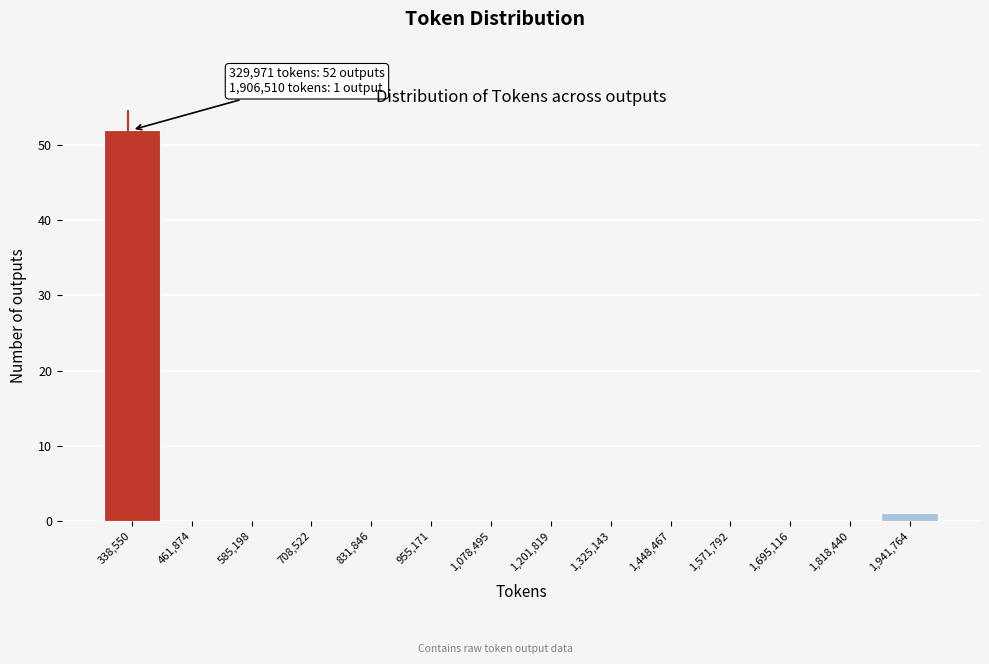

Over which range of the x-axis is the bar tallest?

280000 to 400000